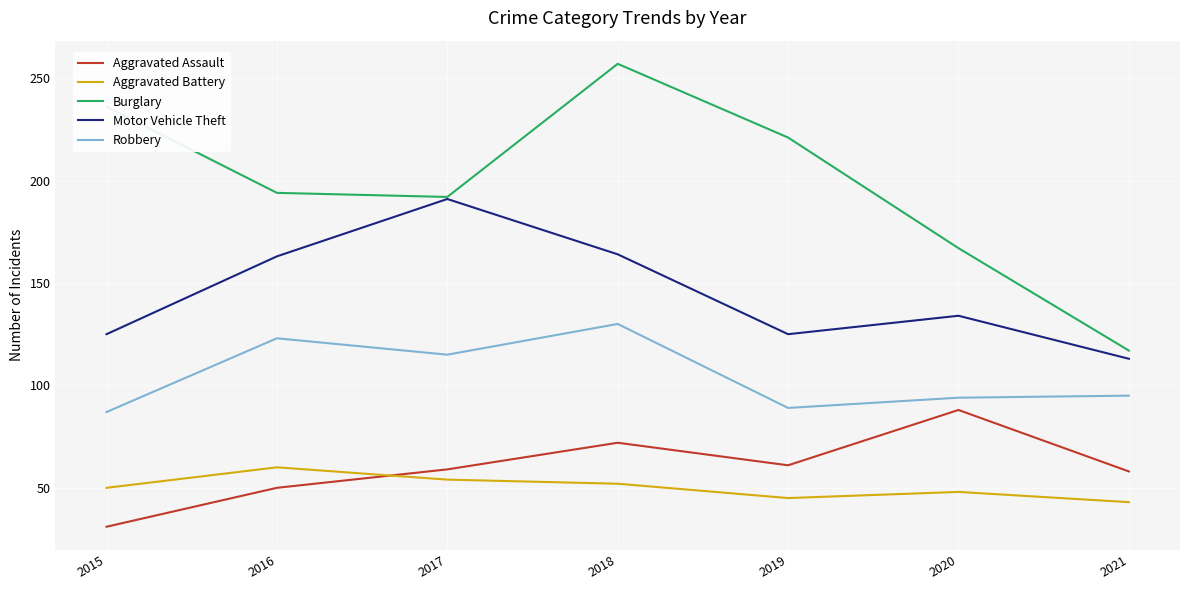

What value does the Aggravated Assault series have at 2015?

31